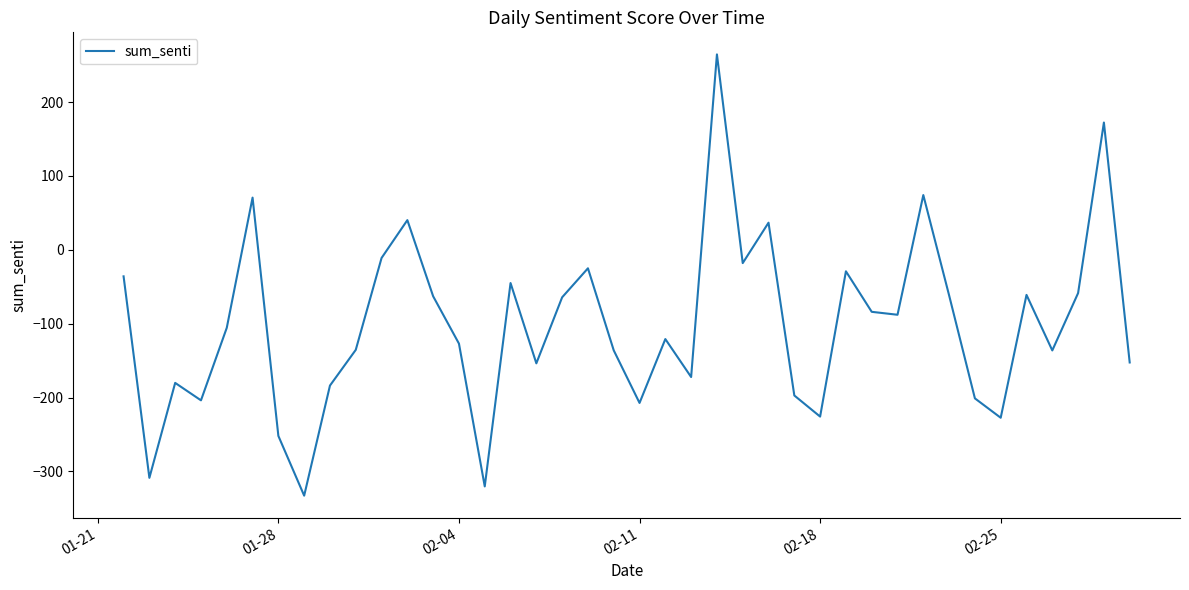

What is the smallest value displayed?

-332.7